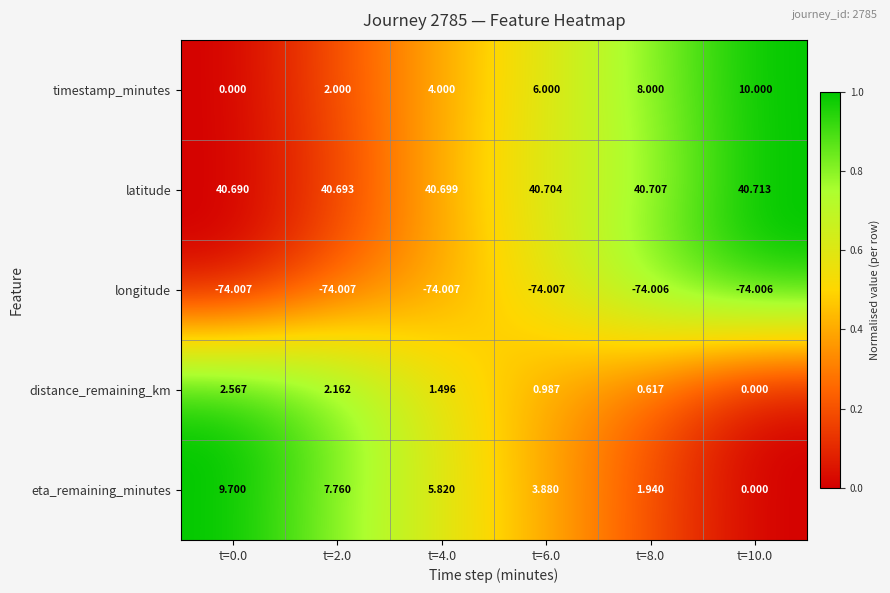

At t=8.0, list the series in order from largest to smallest.

latitude, timestamp_minutes, eta_remaining_minutes, distance_remaining_km, longitude